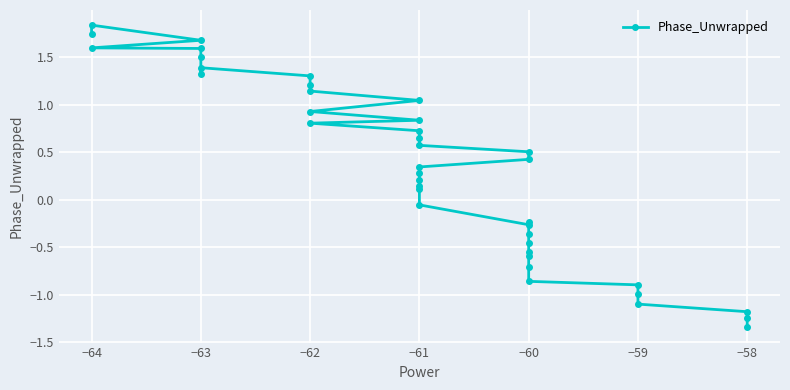

Is it true that the value at −59 is -0.3?

False